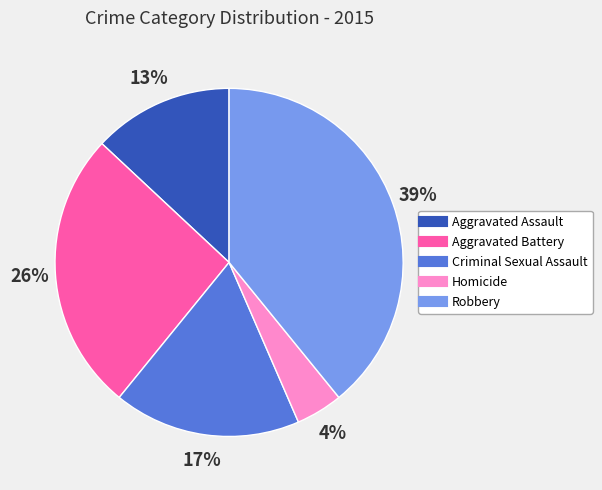

Combined, do Aggravated Battery and Aggravated Assault account for over 50%?

No